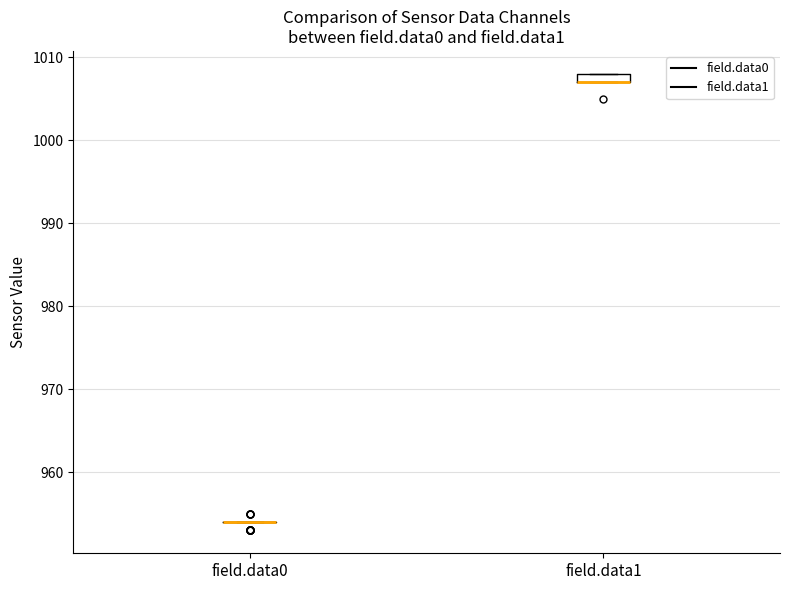

Comparing the boxes themselves (not the whiskers), which one is the tallest?

field.data1